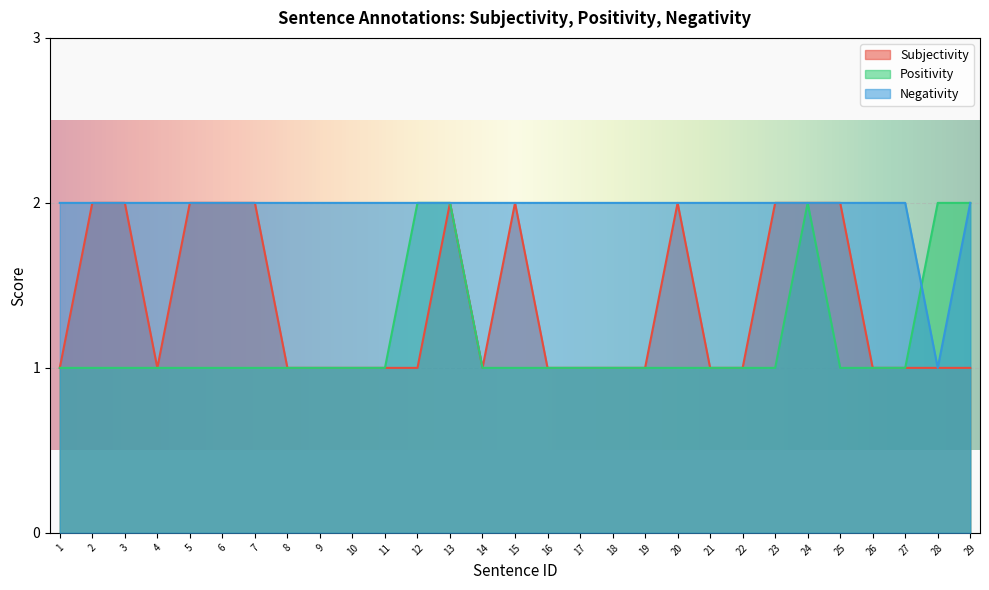

Rank the series at 13 from lowest to highest value.

Subjectivity, Positivity, Negativity